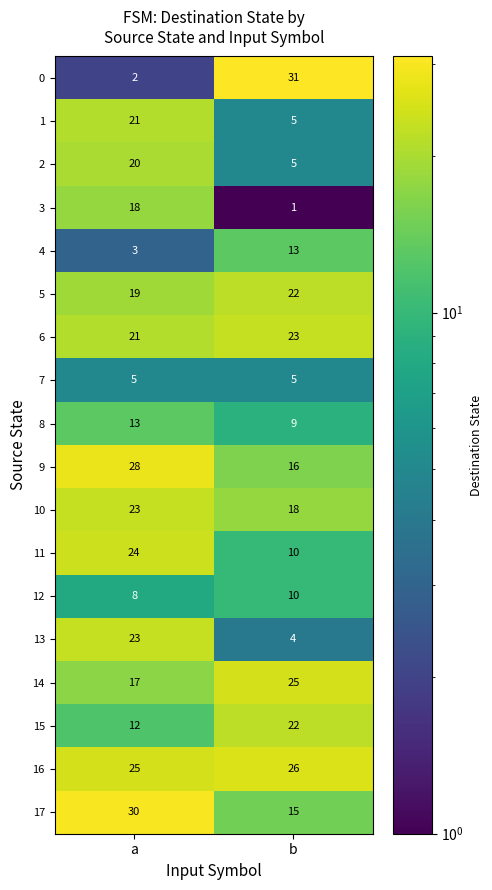

Which series has the largest total across all categories?

16